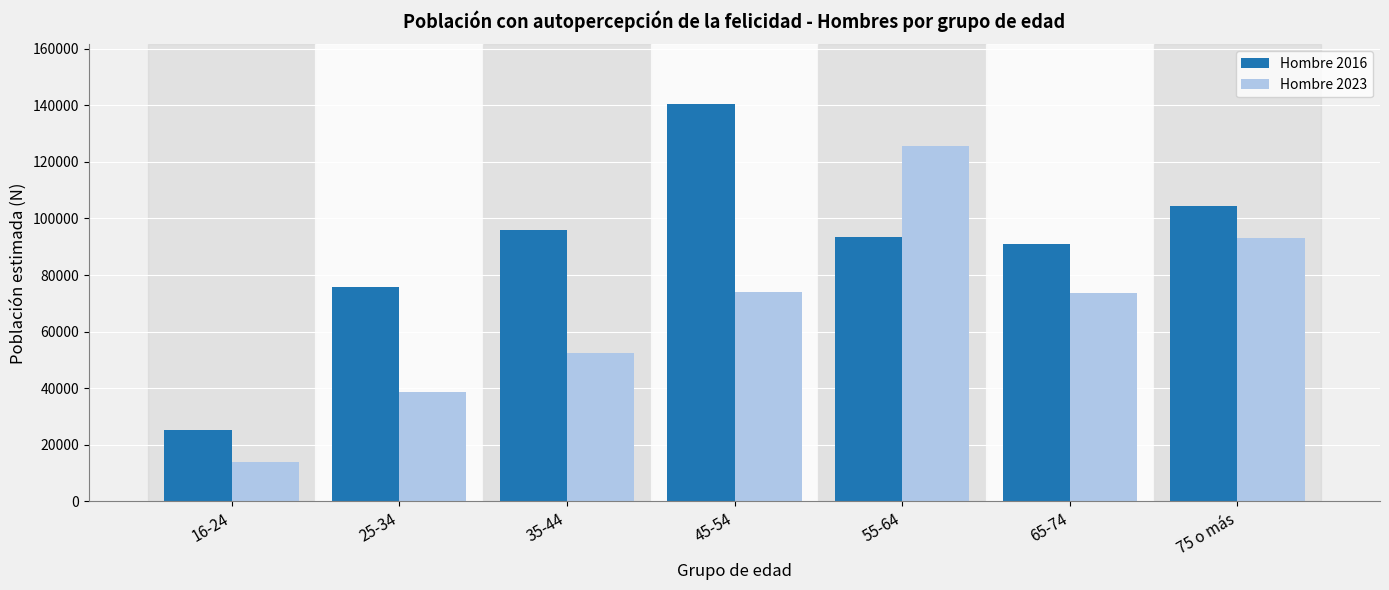

Rank the series by their maximum value, from lowest to highest.

Hombre 2023, Hombre 2016